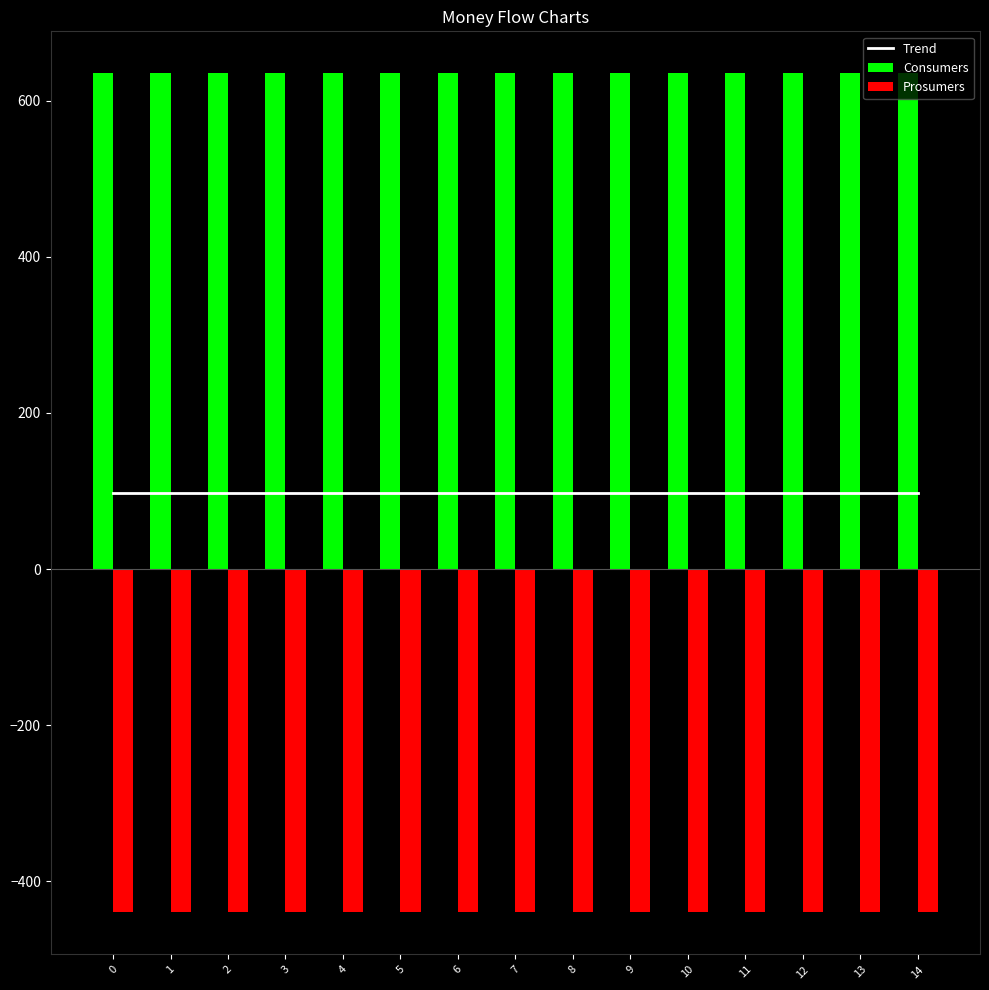

What are all the series names shown in the legend?

Trend, Consumers, Prosumers